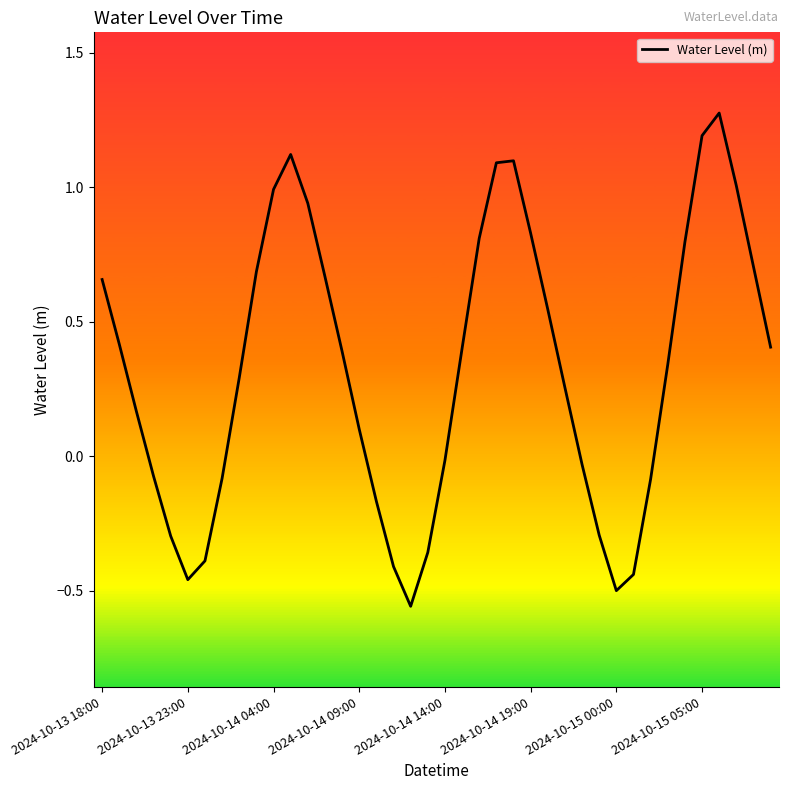

What is the maximum value shown in the chart?

1.3